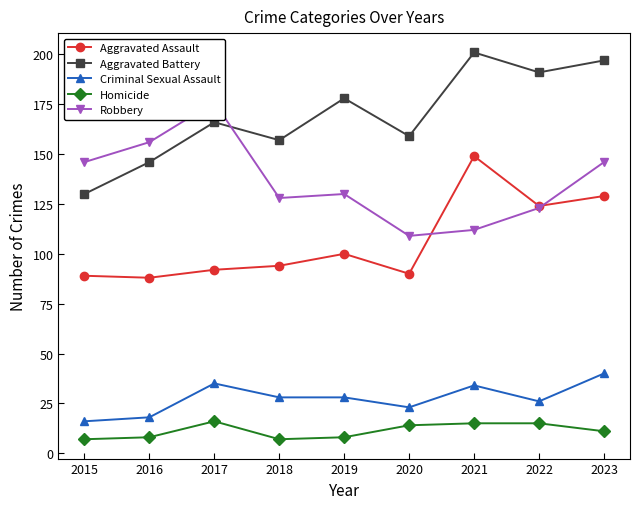

What is the value of the Criminal Sexual Assault point at the 7th from the left?

34